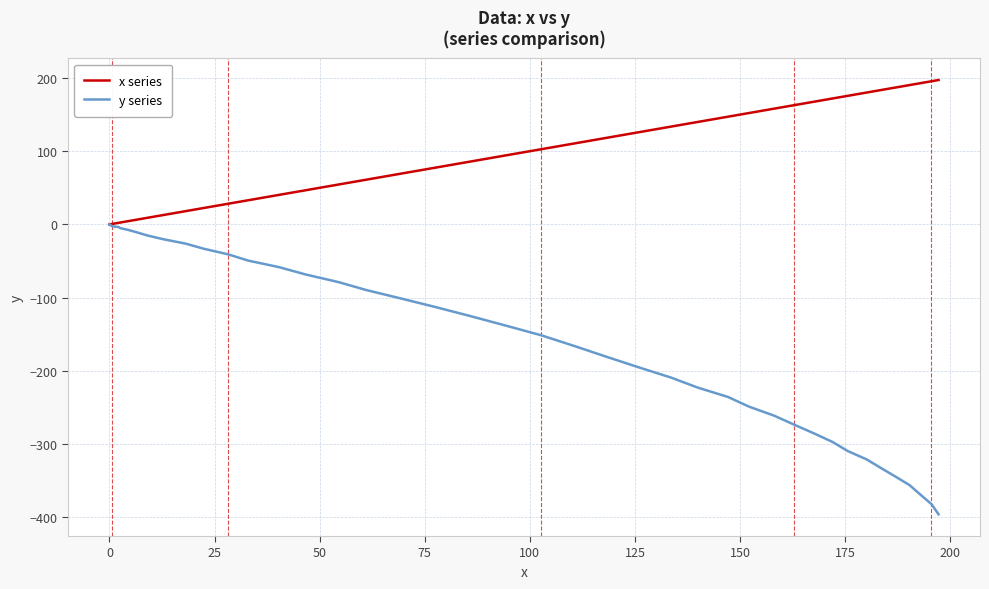

What is the minimum value shown in the chart?

-395.9